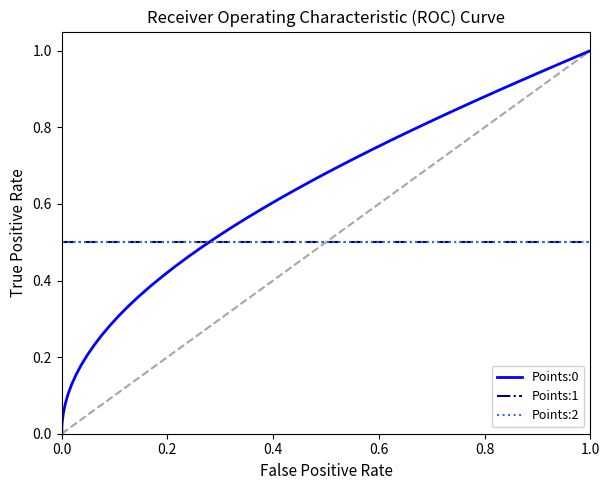

Does the chart display data point markers on the line(s)?

No